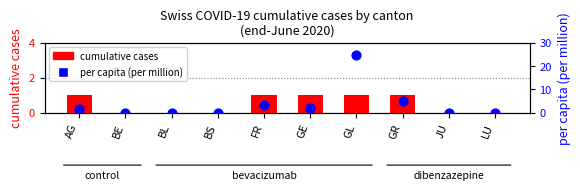

What are all the series names shown in the legend?

cumulative cases, per capita (per million)